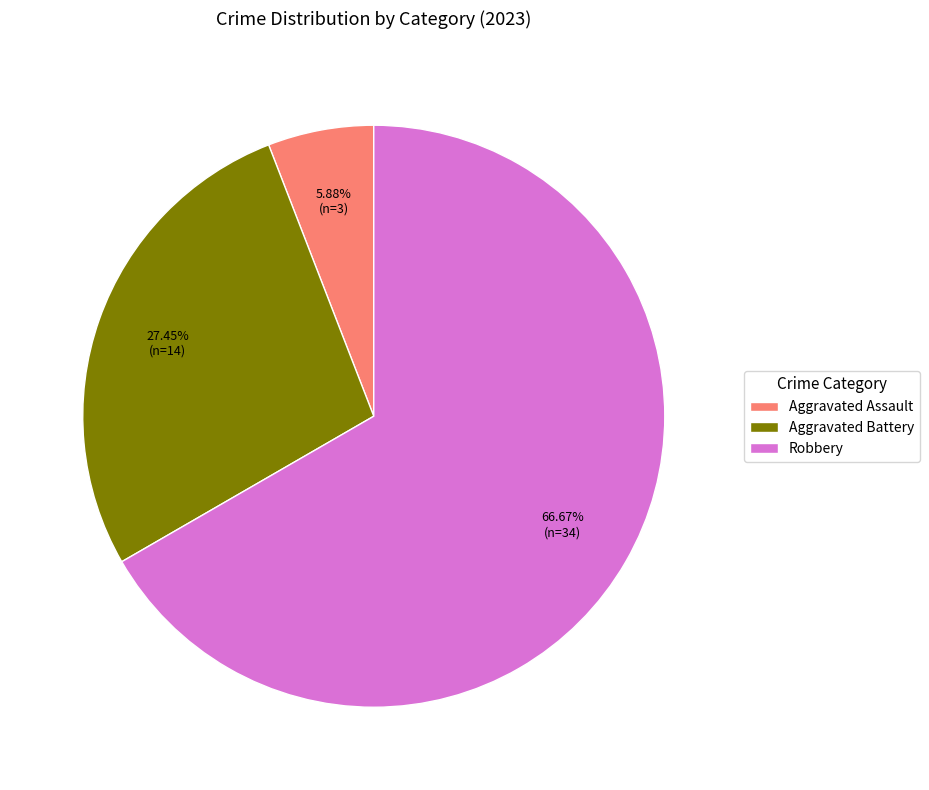

Do Aggravated Assault and Robbery together represent more than half of the pie?

Yes